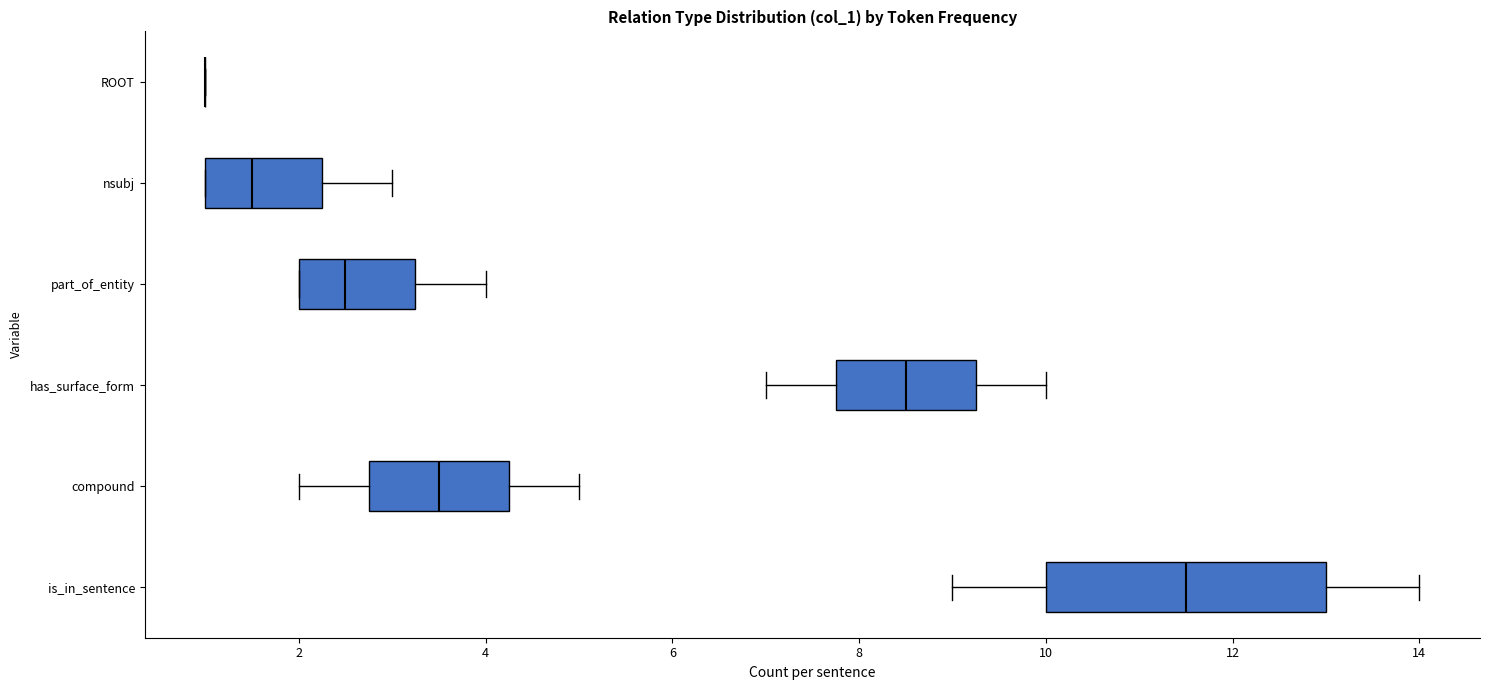

Where is the left edge of the box for is_in_sentence on the x-axis? The values are not printed on the chart, so give them approximately, as read against the axis.

10.0